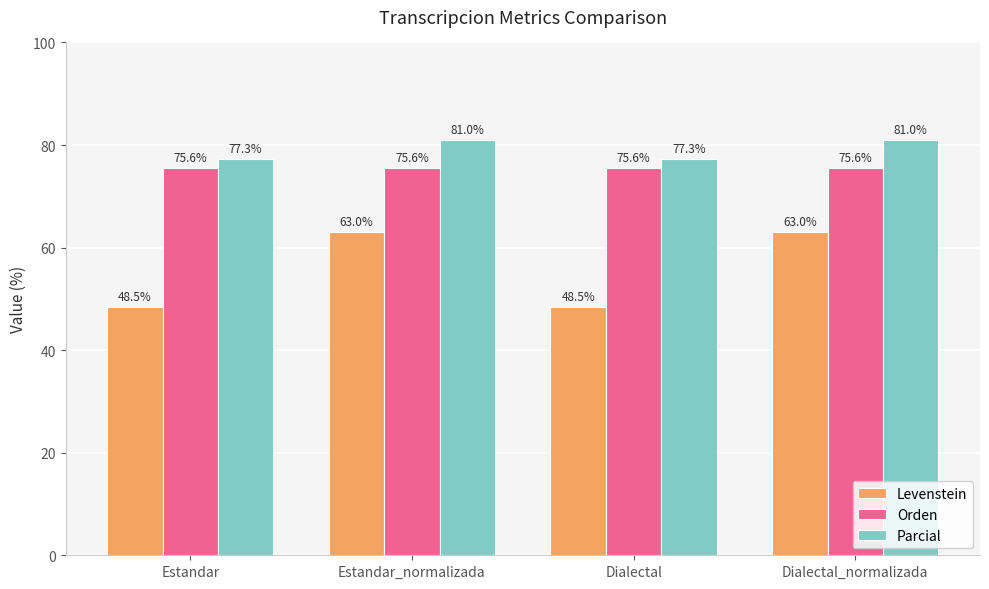

The Parcial series shows 81.0 at Dialectal_normalizada. True or false?

True